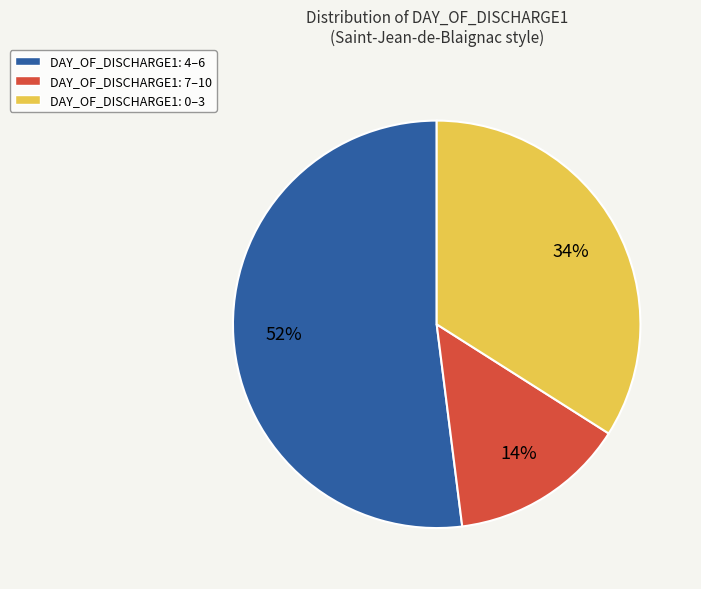

True or false: DAY_OF_DISCHARGE1: 4–6 accounts for 52% of the total.

True